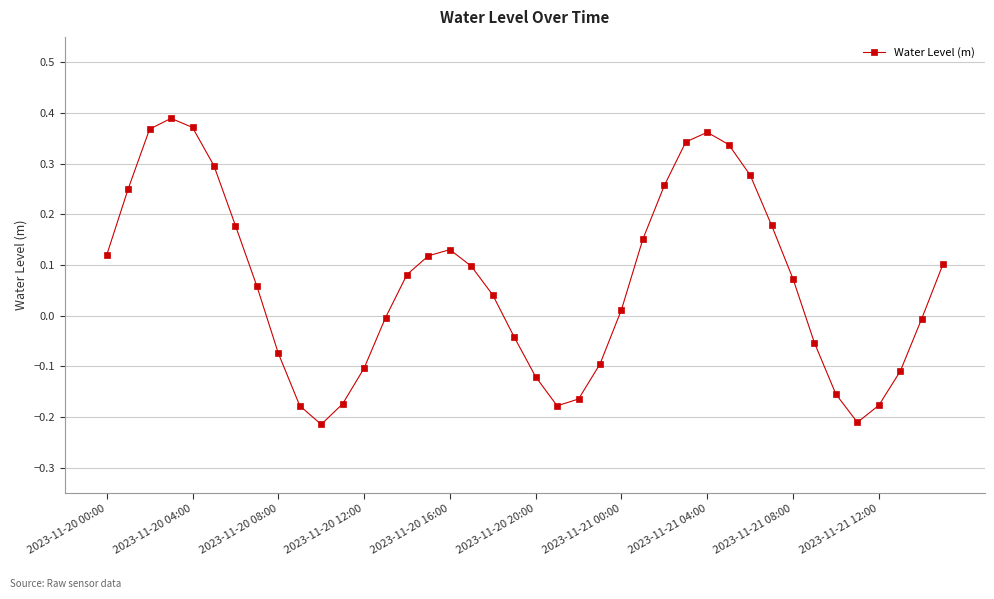

How many points are higher than both their immediate neighbors (excluding endpoints)?

3